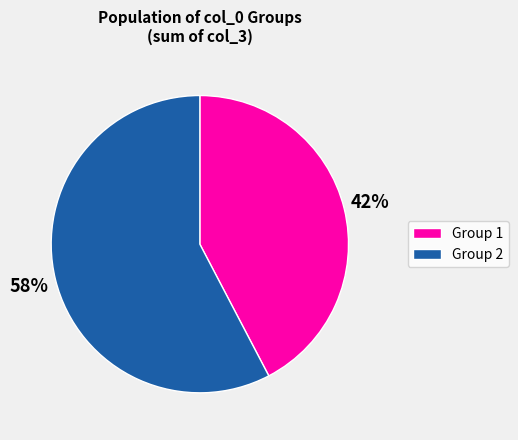

Is there any slice that represents more than half of the pie?

Yes